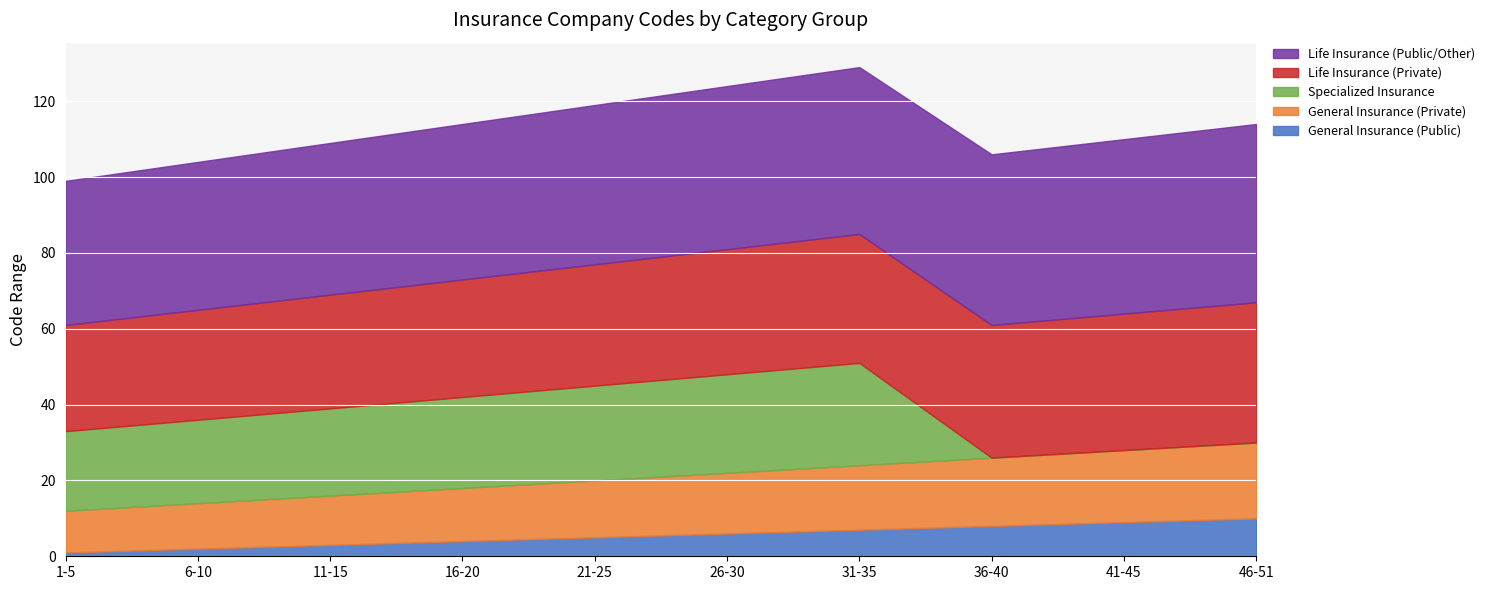

What is the average value of the General Insurance (Private) series?

16